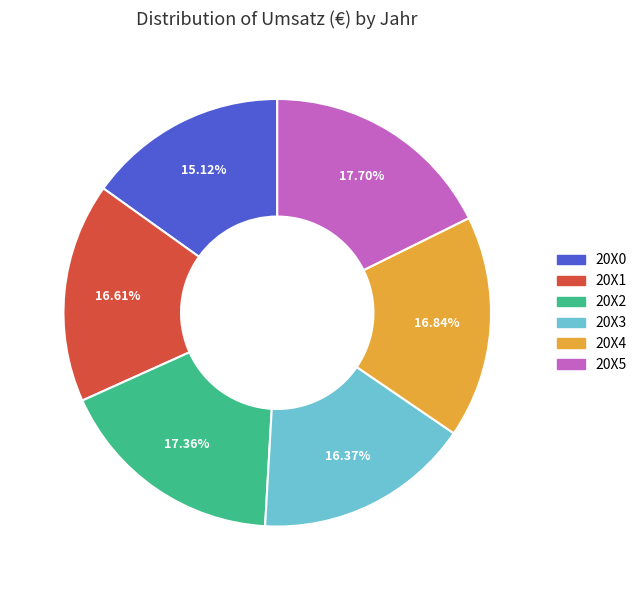

True or false: 20X0 accounts for 15% of the total.

True